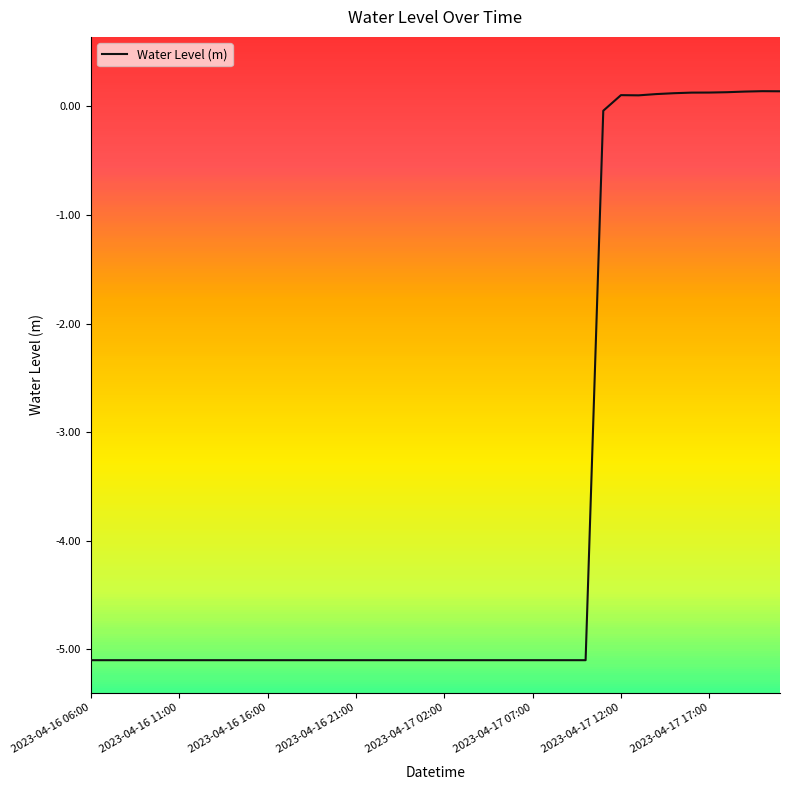

What is the minimum value shown in the chart?

-5.1